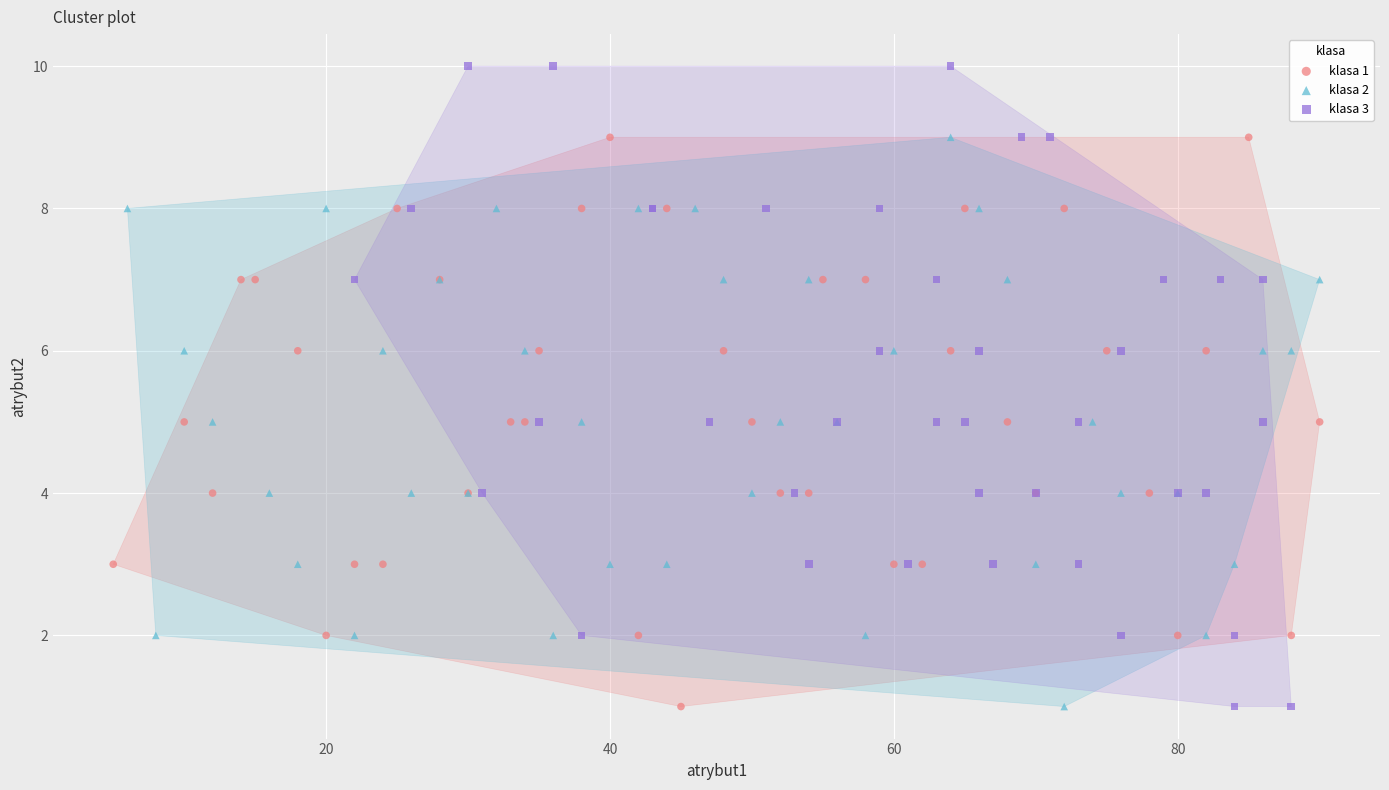

What are all the series names shown in the legend?

klasa 1, klasa 2, klasa 3